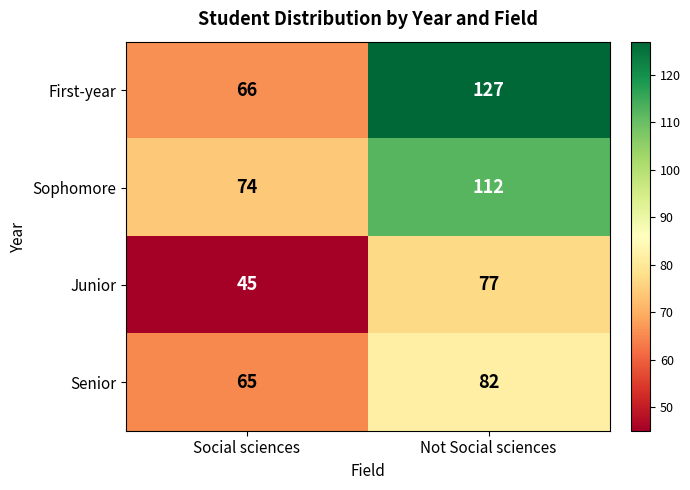

The value of Senior at Social sciences is 112. True or false?

False